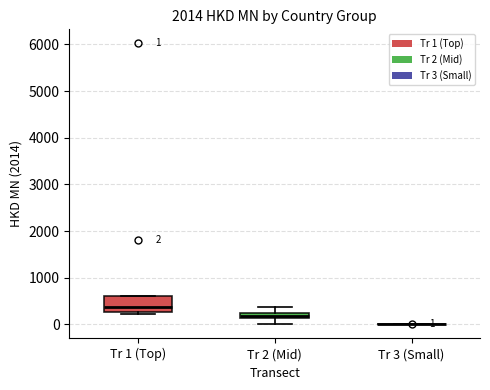

Which box is the tallest, from its lower edge to its upper edge?

Tr 1 (Top)